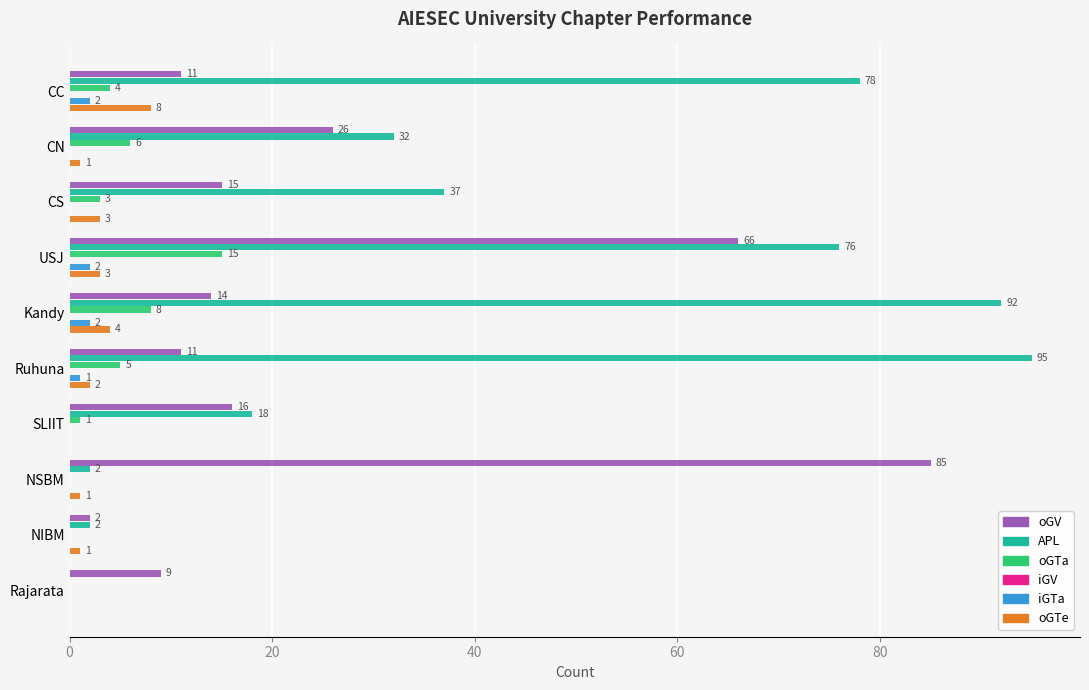

Which series has the largest total across all categories?

APL